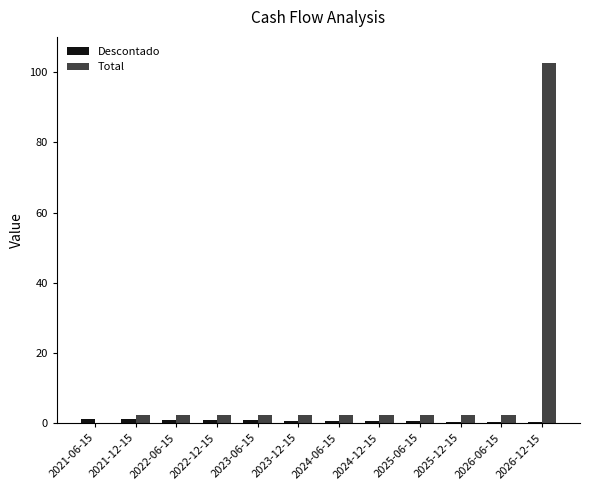

How many values in Total are above zero?

11